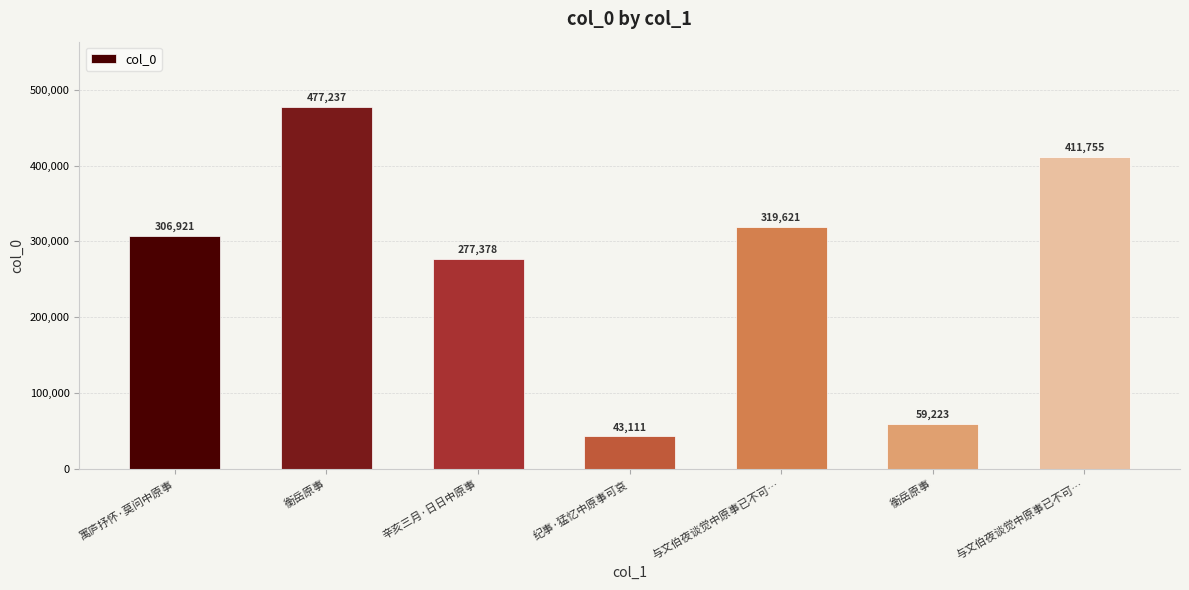

Reading right to left, extract all data points from this chart.

与文伯夜谈觉中原事已不可…=411755	衡岳原事=59223	与文伯夜谈觉中原事已不可…=319621	纪事·猛忆中原事可哀=43111	辛亥三月·日日中原事=277378	衡岳原事=477237	寓庐抒怀·莫问中原事=306921